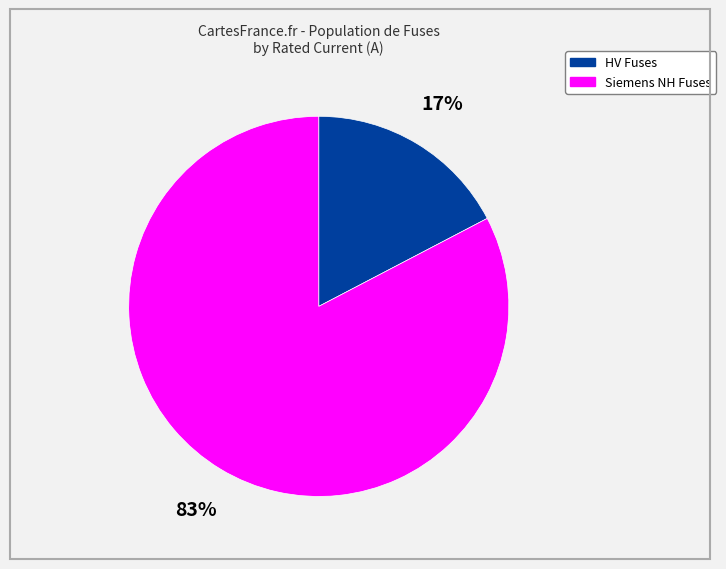

How many slices are in this pie chart?

2